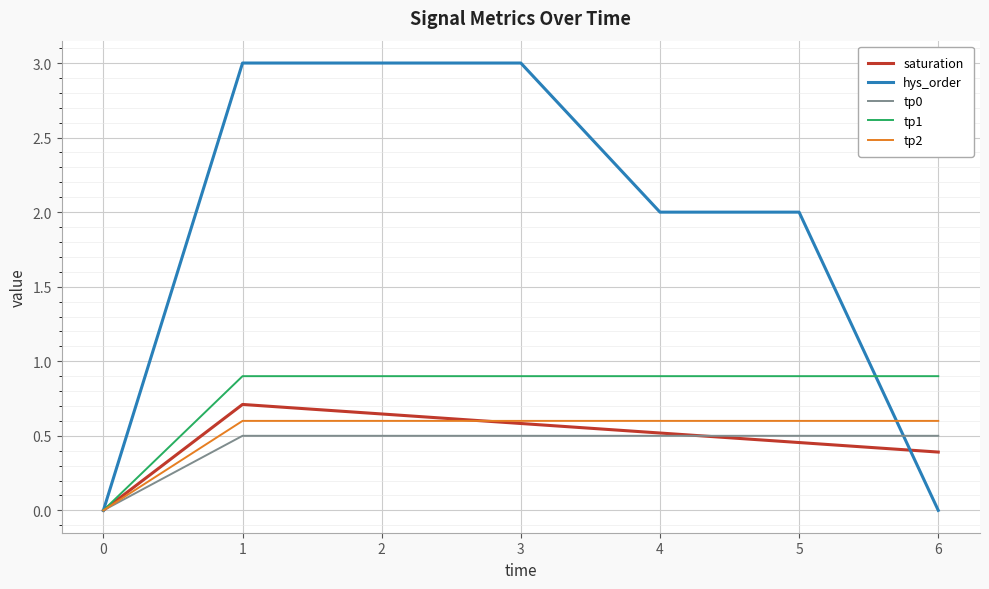

True or false: saturation has more than 2 points higher than both neighbors.

False